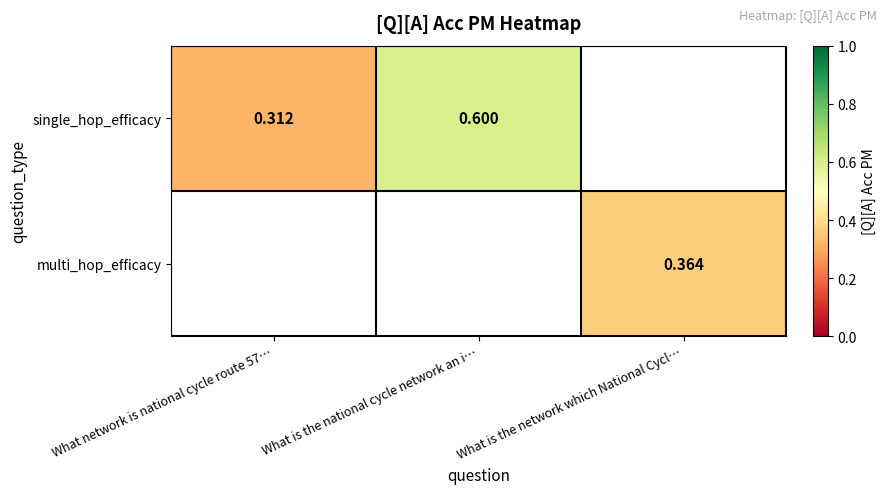

Which series has the widest spread of values?

single_hop_efficacy